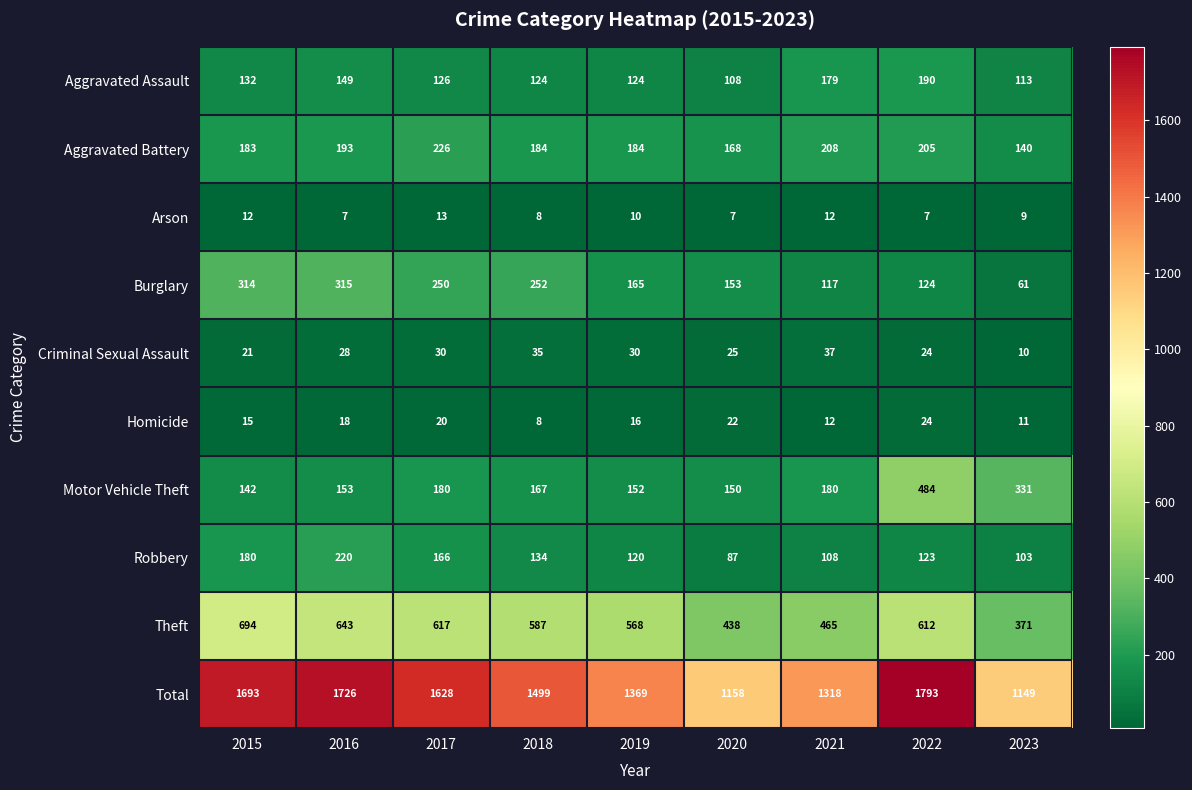

What is the sum of all Robbery values?

1241